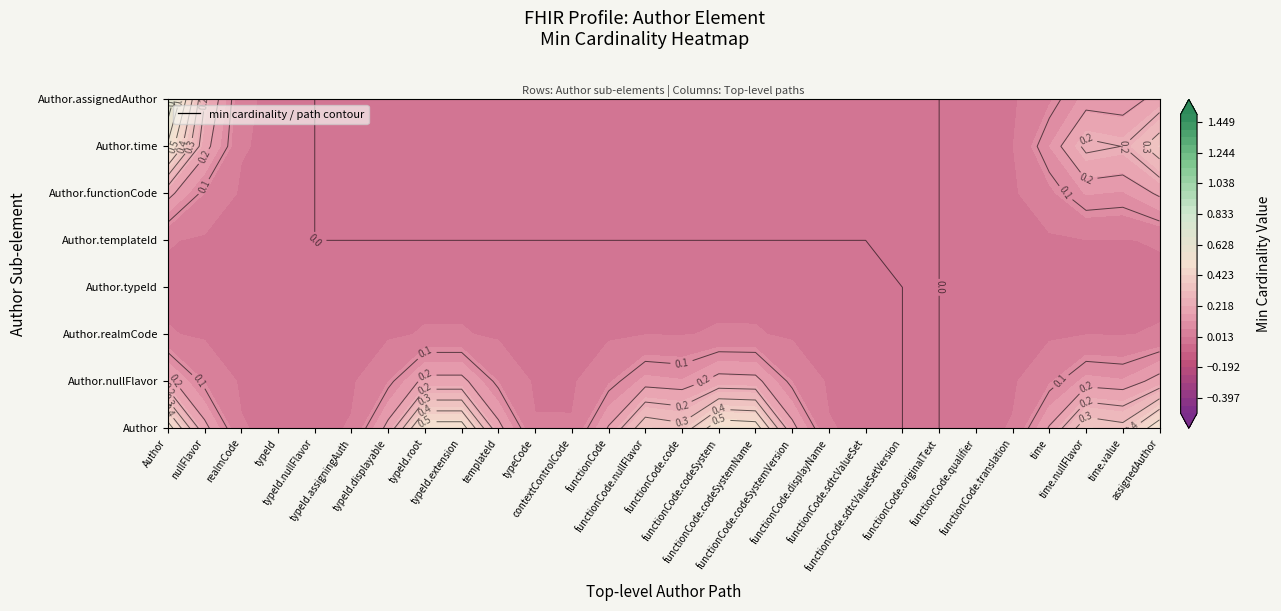

The value of Author.typeId at 9 is 0. True or false?

True